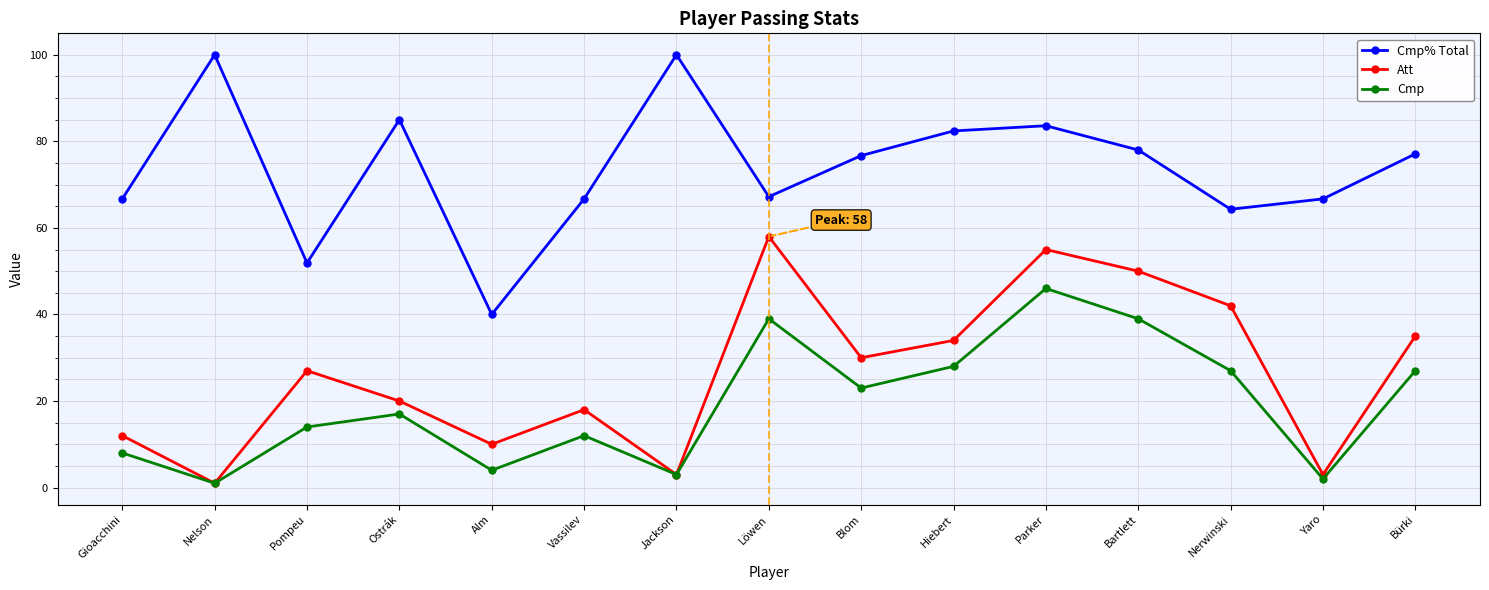

List the series in order of their peak value, lowest first.

Cmp, Att, Cmp% Total